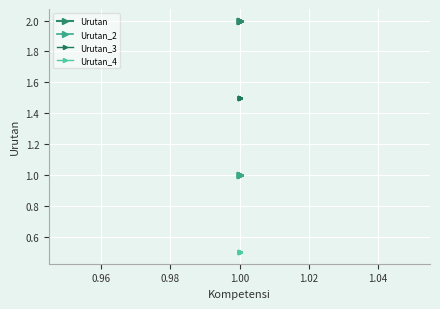

Reading left to right, list all the values displayed in this chart.

Urutan: 2.0	2.0	2.0	2.0	2.0	2.0	2.0	2.0
Urutan_2: 1.0	1.0	1.0	1.0	1.0	1.0	1.0	1.0
Urutan_3: 1.5	1.5	1.5	1.5	1.5	1.5	1.5	1.5
Urutan_4: 0.5	0.5	0.5	0.5	0.5	0.5	0.5	0.5